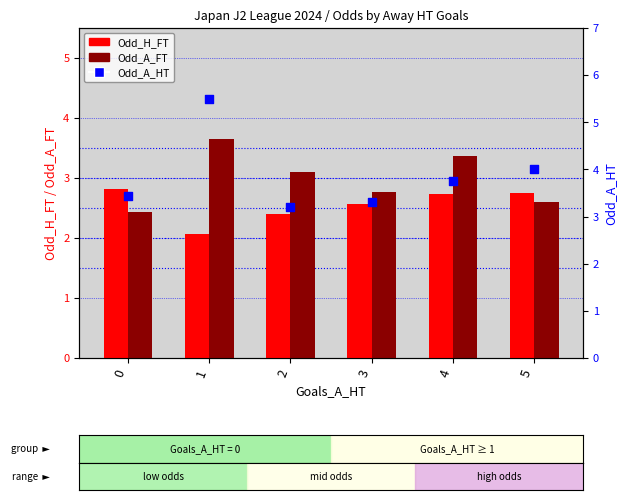

Which series contains the highest Y value?

Odd_A_HT